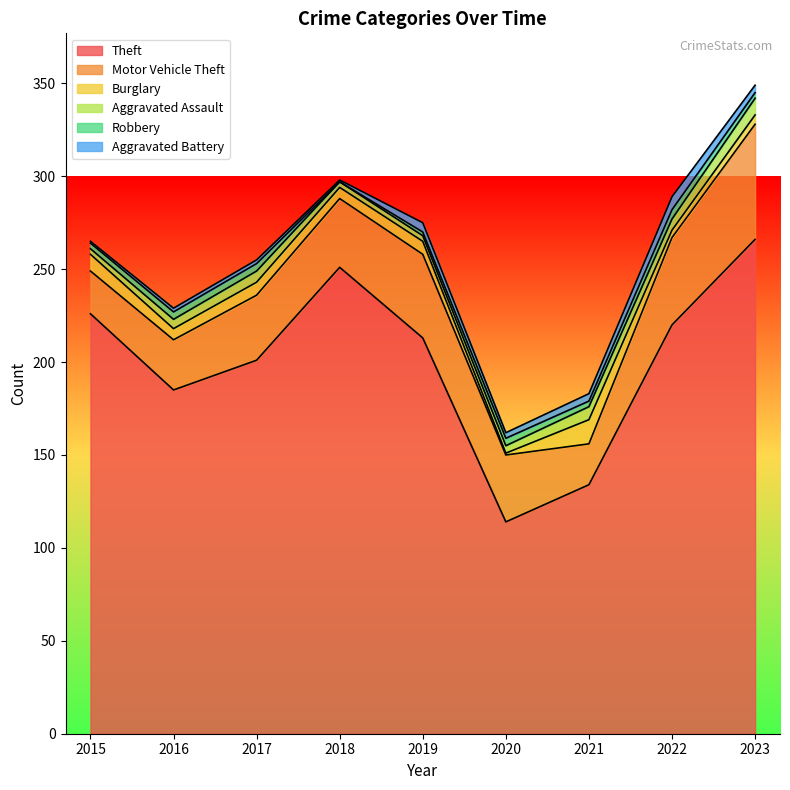

Between 2021 and 2020, which is larger?

2021